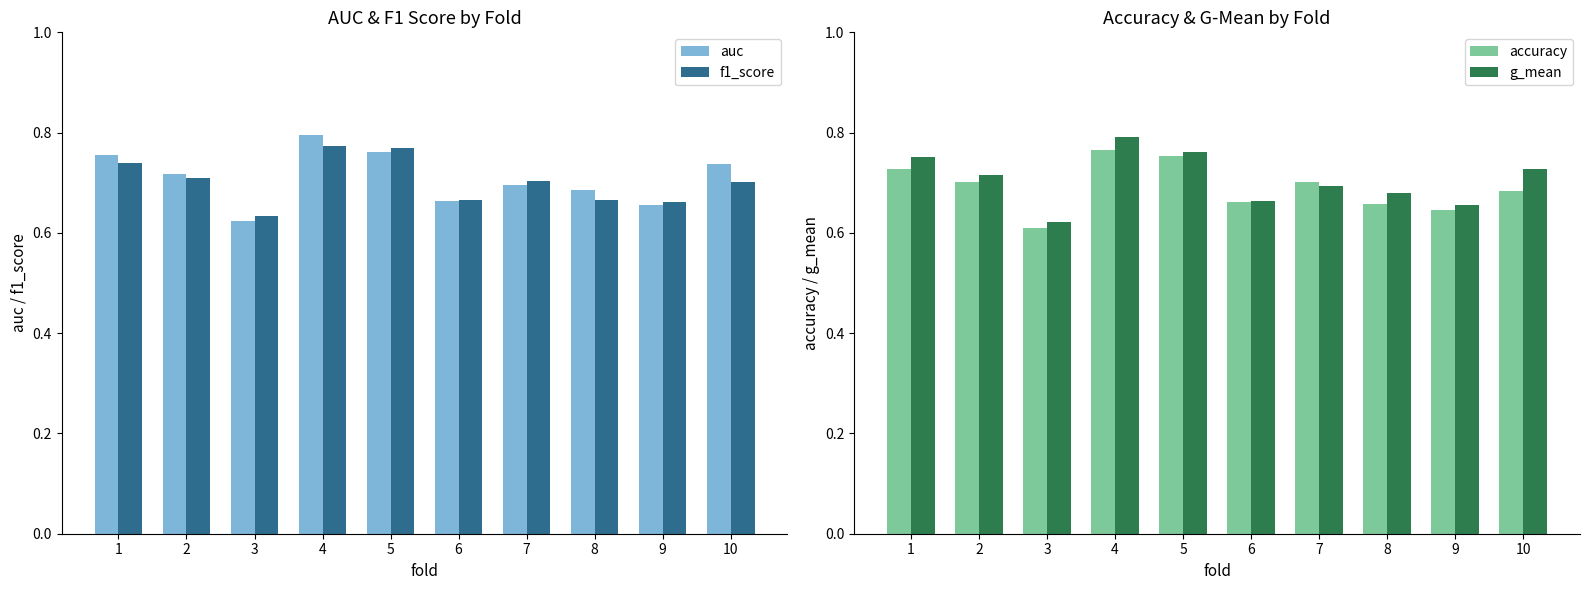

Rank the series at 10 from highest to lowest value.

auc, g_mean, f1_score, accuracy